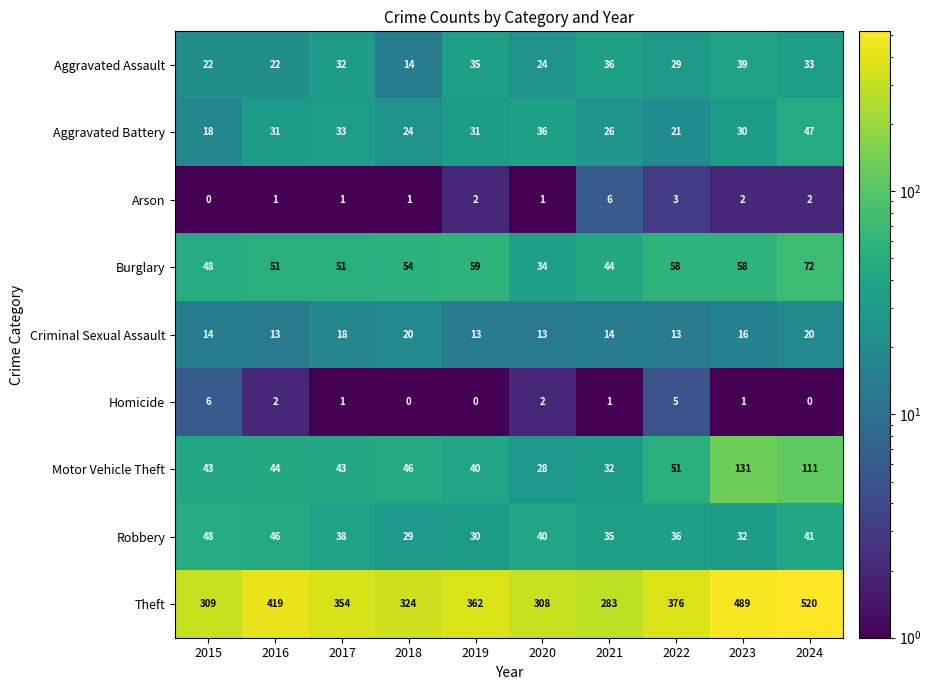

How many Criminal Sexual Assault values are between 13 and 18?

8